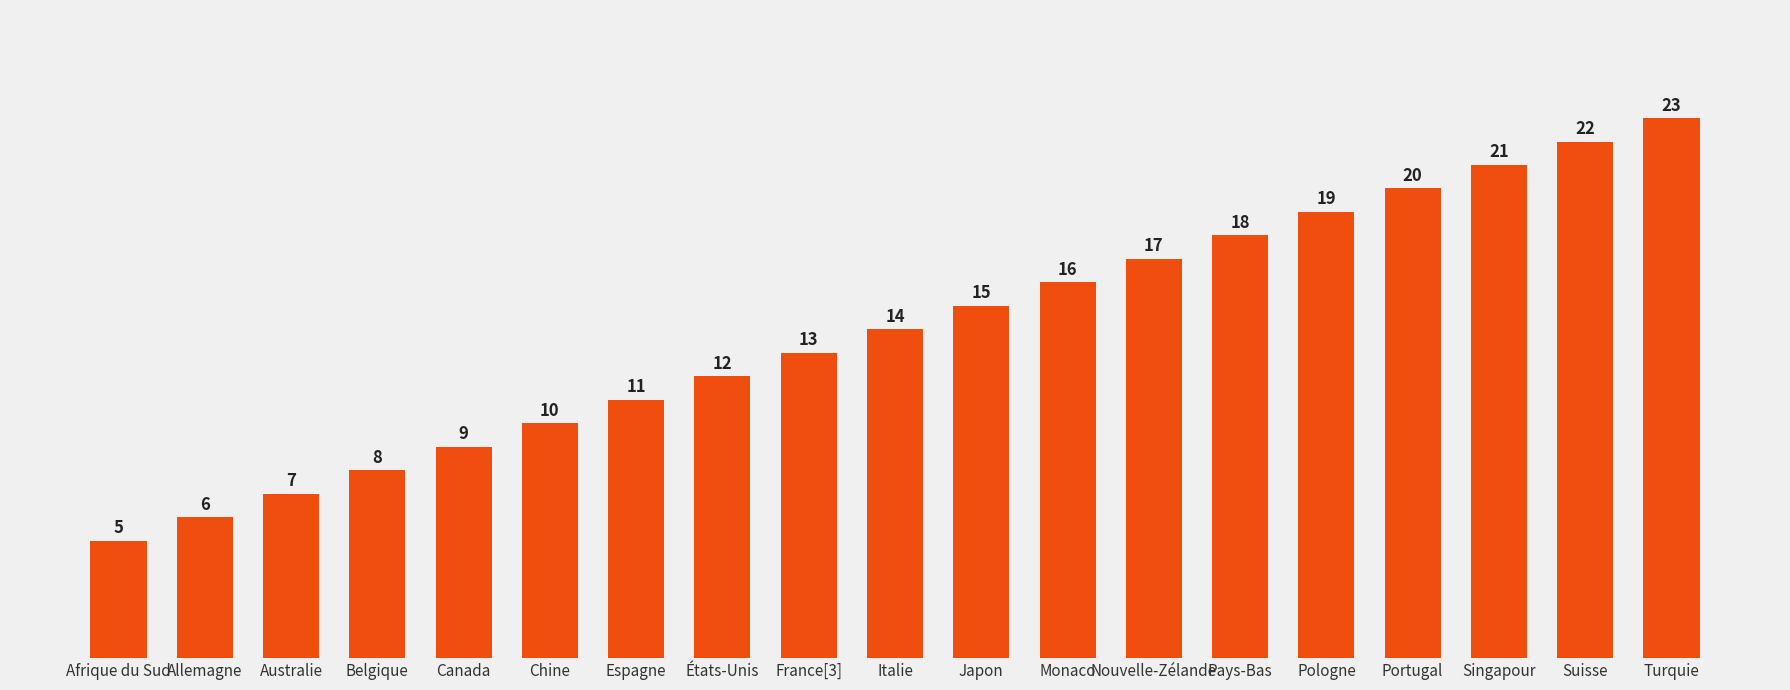

Between États-Unis and Canada, which is larger?

États-Unis